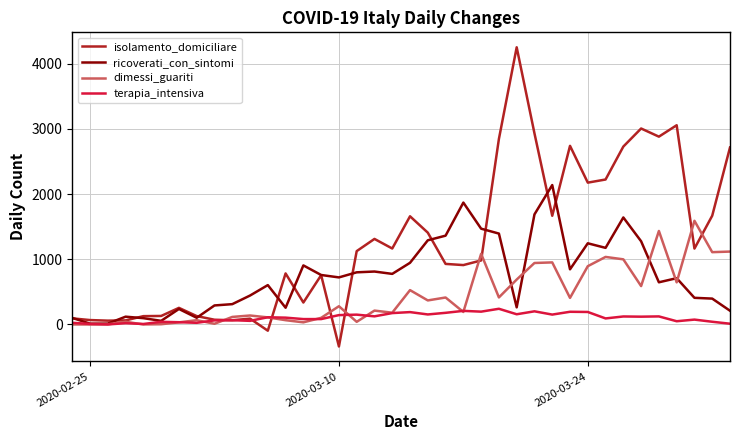

In dimessi_guariti, how many points are higher than both neighbors (excluding endpoints)?

12